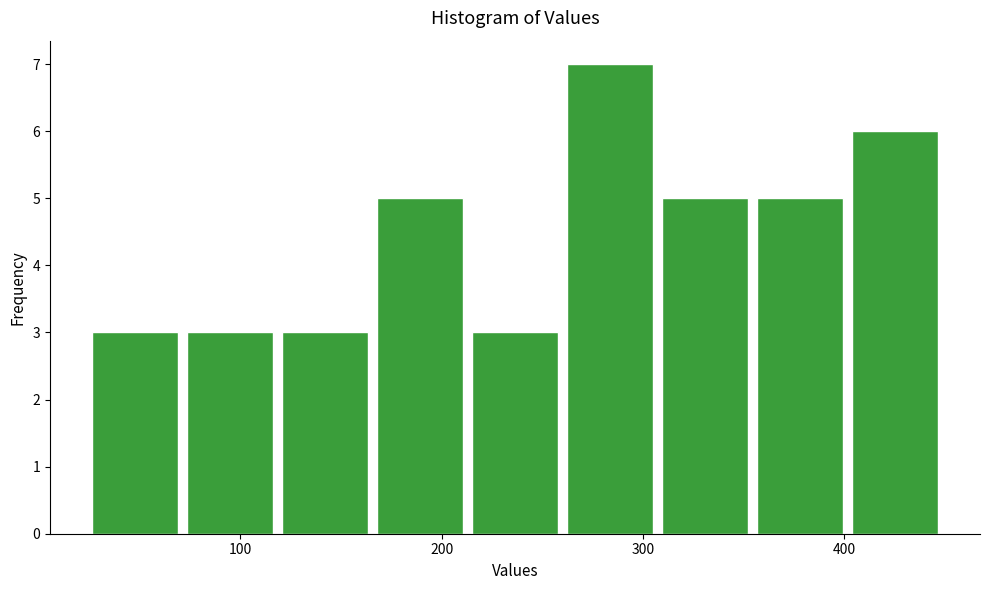

Reading left to right, transcribe this chart: for each bar, give the range it covers on the x-axis and its height. Neither the bar edges nor the heights are printed on the chart, so give them approximately, as read against the axes.

20 to 70: 3
70 to 120: 3
120 to 170: 3
170 to 210: 5
210 to 260: 3
260 to 310: 7
310 to 350: 5
350 to 400: 5
400 to 450: 6